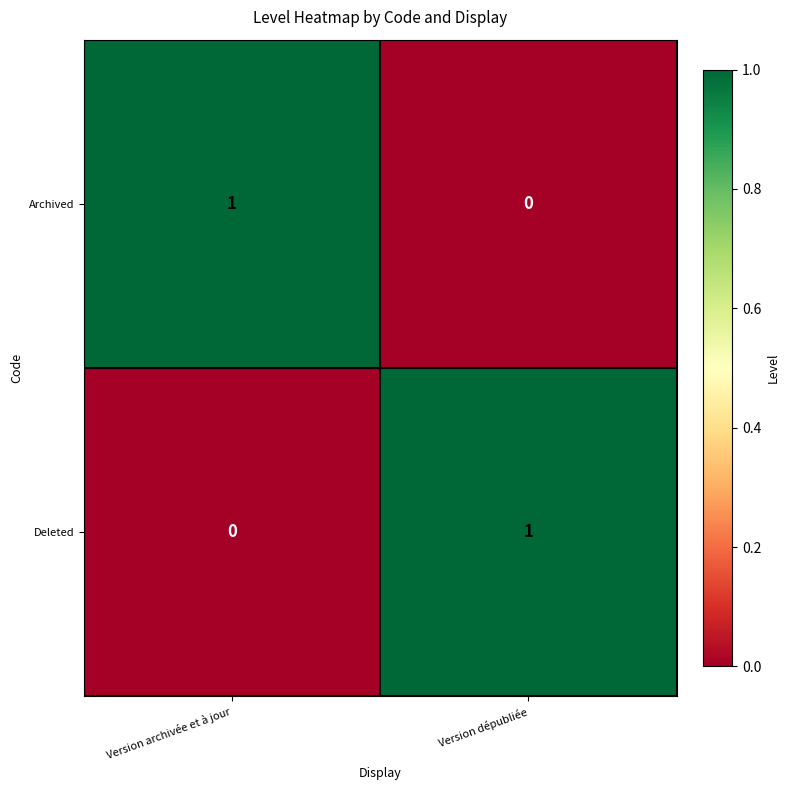

Is the value of Deleted at Version archivée et à jour greater than the value of Archived at Version archivée et à jour?

No